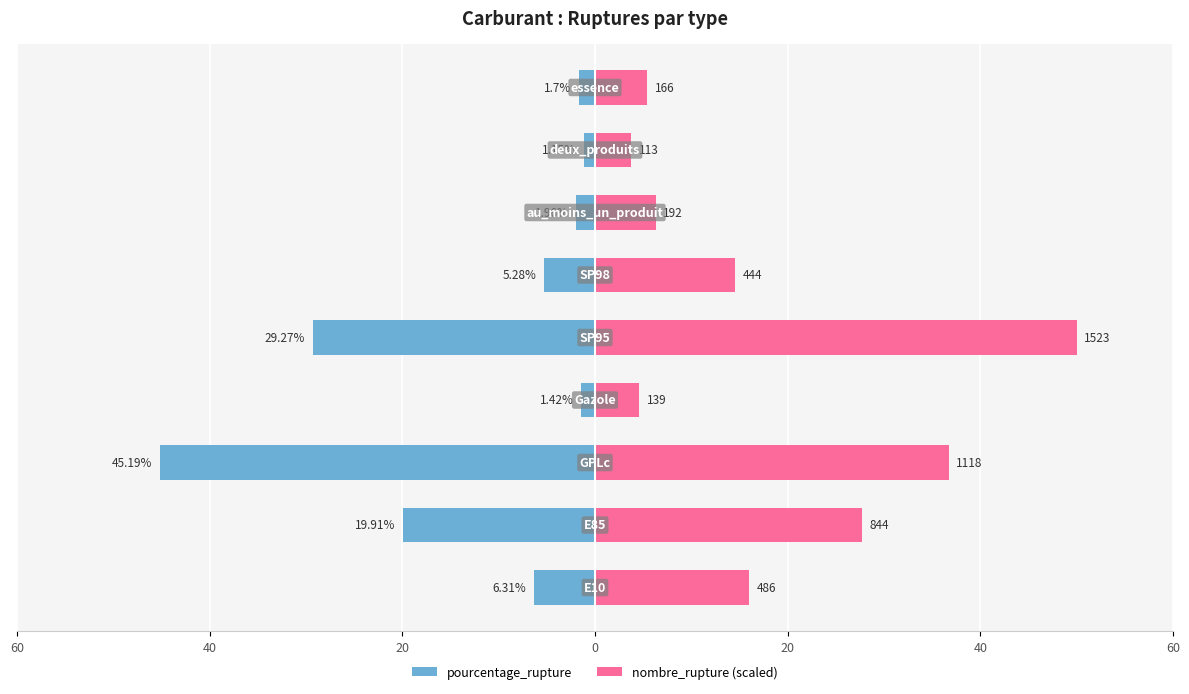

At how many categories does at least one series exceed 5?

7